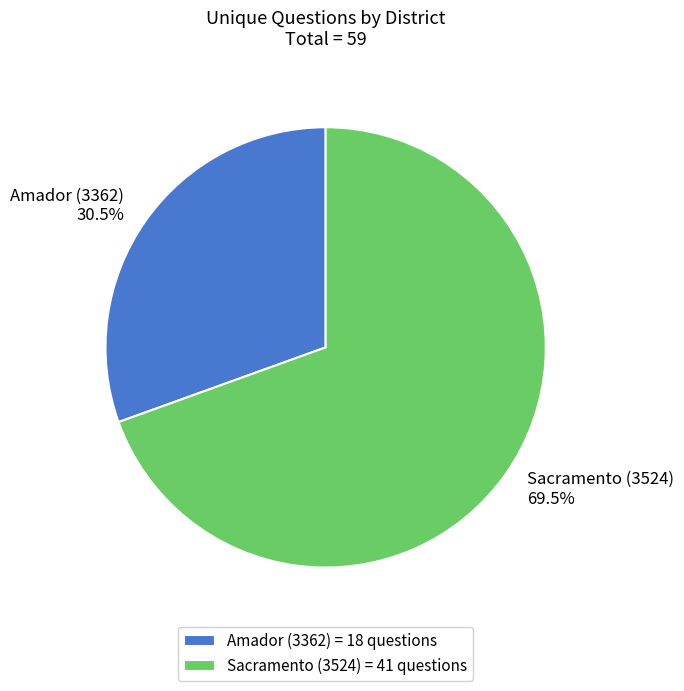

What is the ratio of the value at Sacramento (3524) to the value at Amador (3362)?

2.3